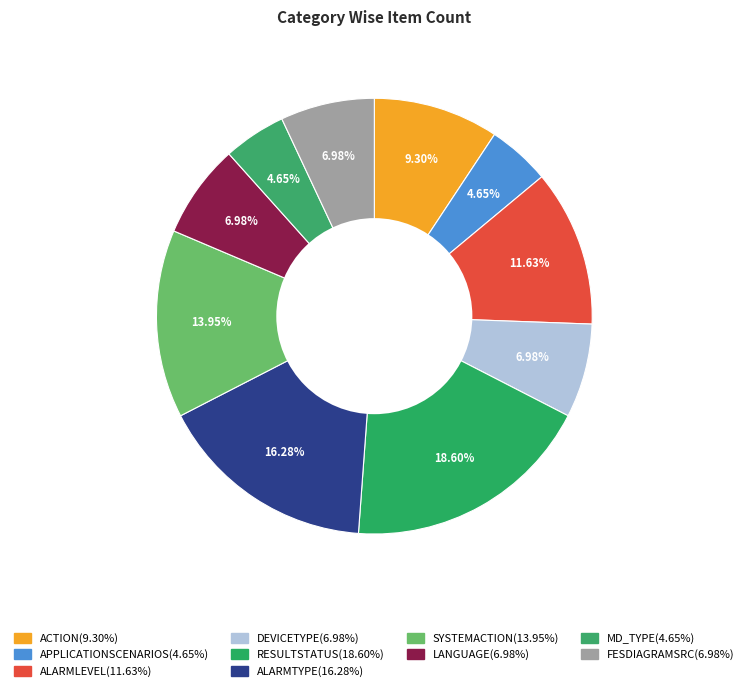

Count the number of slices in the pie.

10